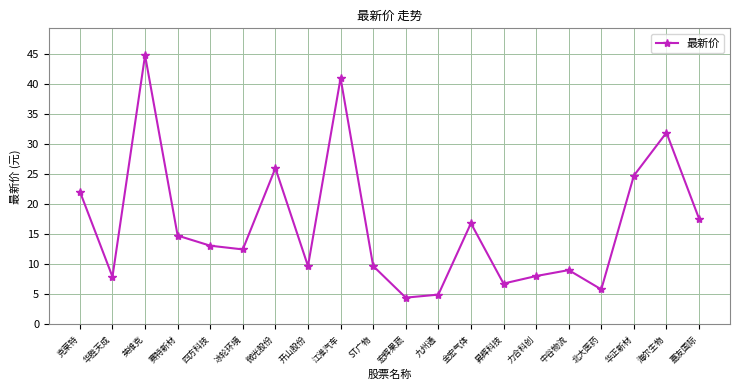

Is it true that the value at 华正新材 is 44.4?

False